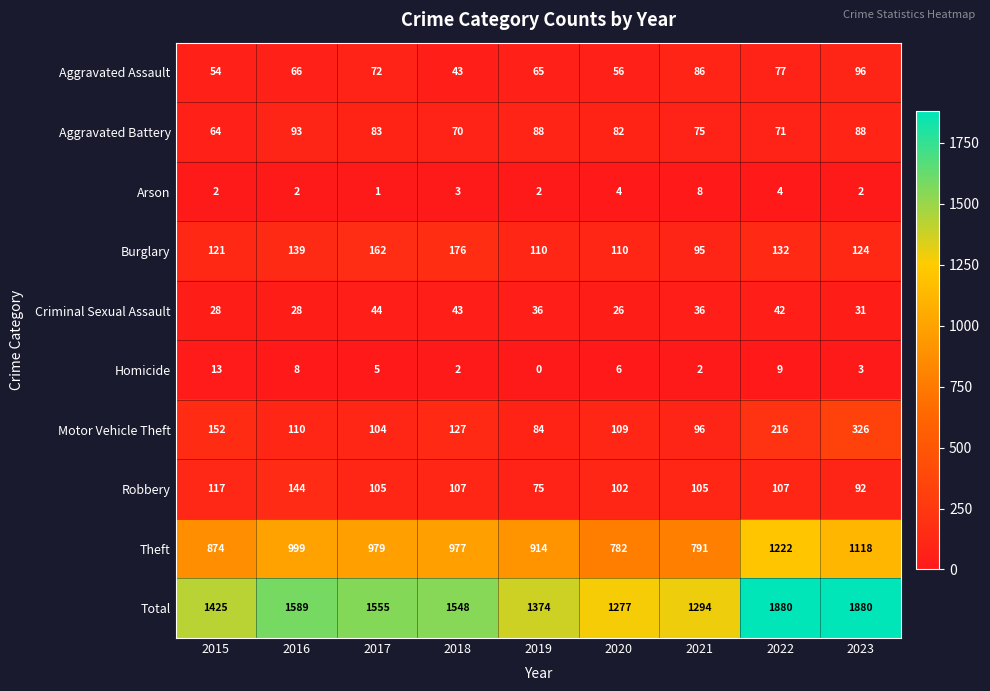

Is it true that Aggravated Assault equals 150 at 2021?

False